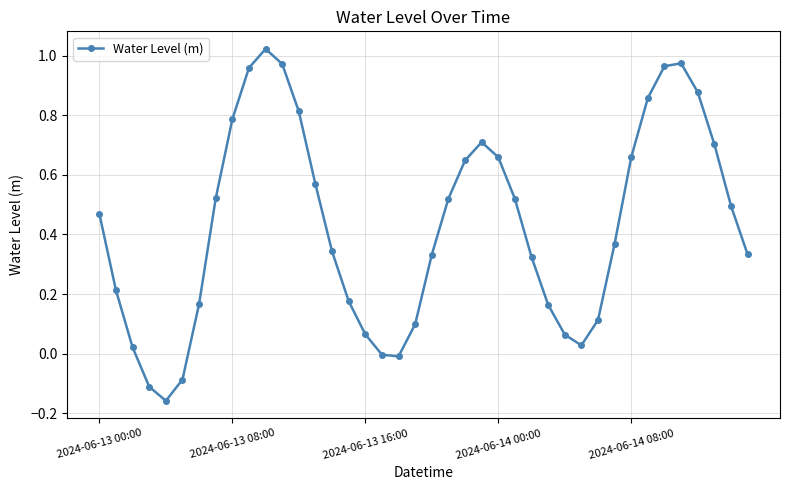

How many interior local peaks (higher than both neighbors) does the data have?

3